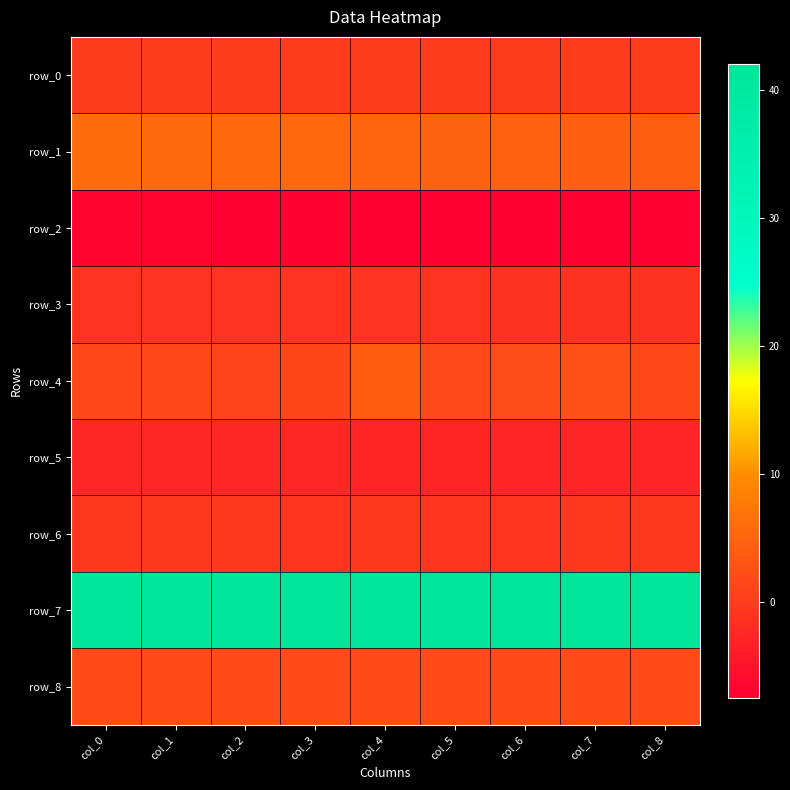

Is it true that row_6 equals -0.4 at col_1?

True